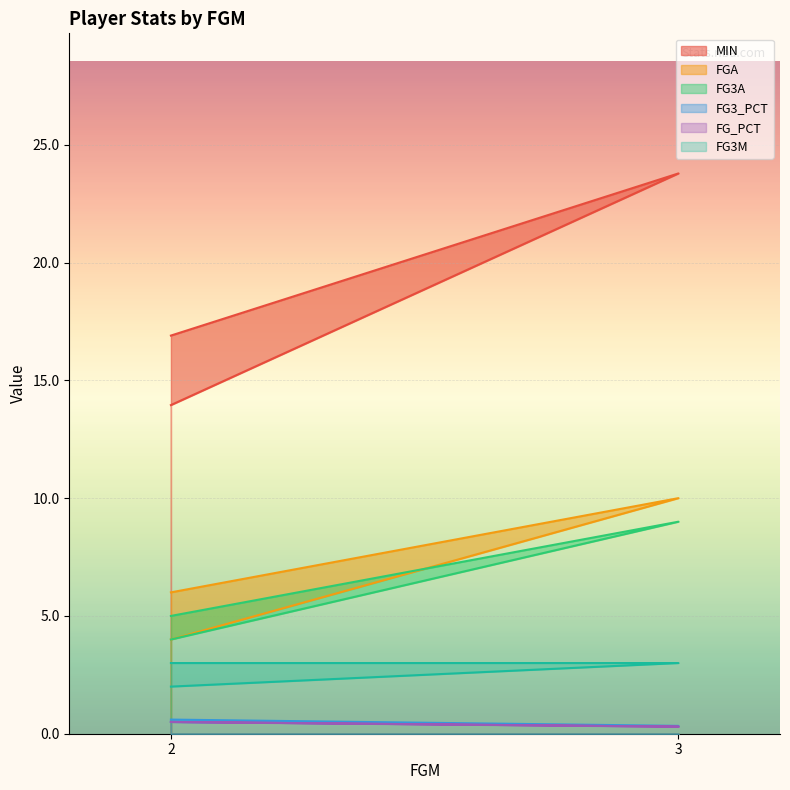

What is the lowest value of the MIN series?

13.9